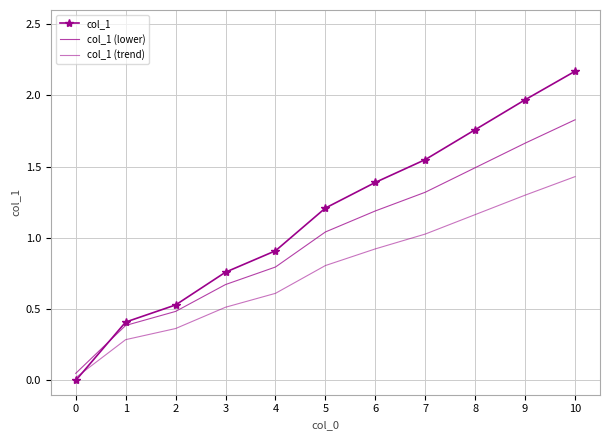

Rank the categories by col_1 value from highest to lowest.

10, 9, 8, 7, 6, 5, 4, 3, 2, 1, 0